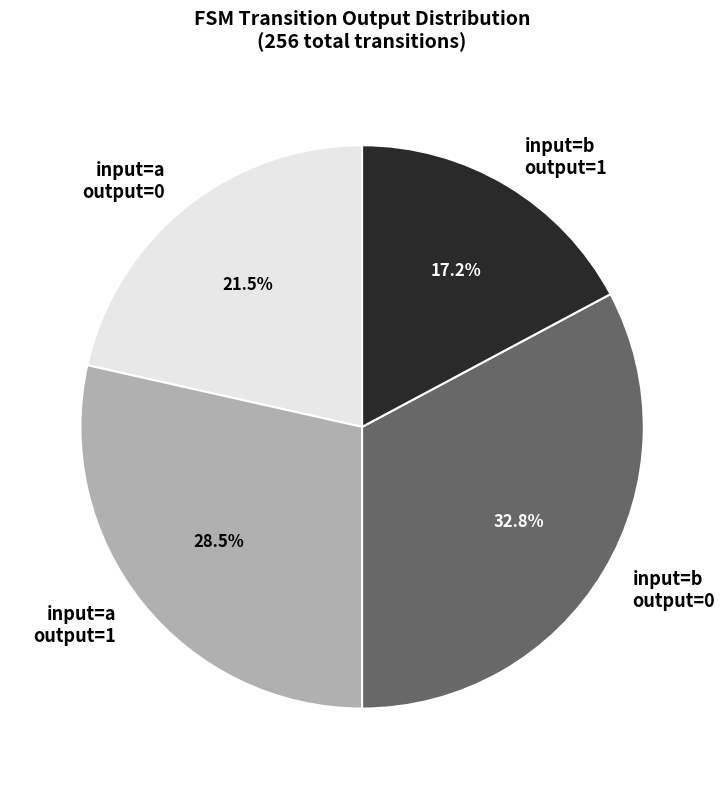

What is the smallest slice in the pie chart?

input=b output=1